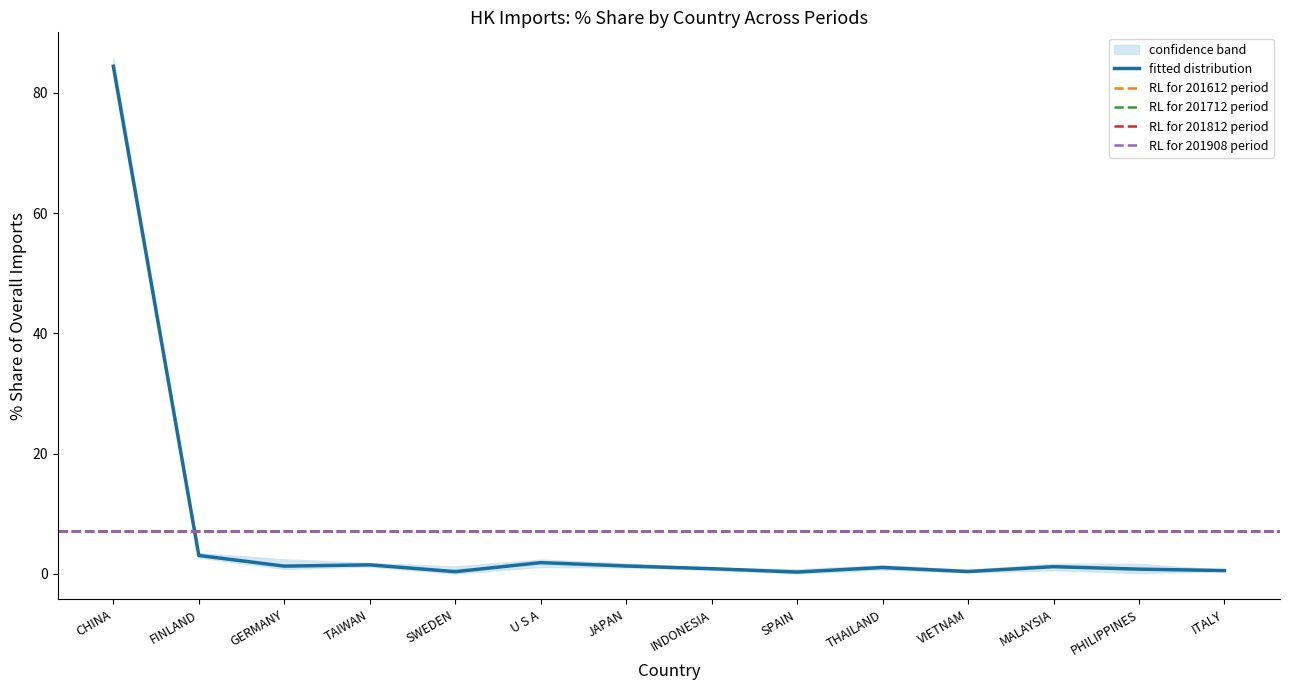

Is it true that 201812_% Share equals 1.6 at PHILIPPINES?

True